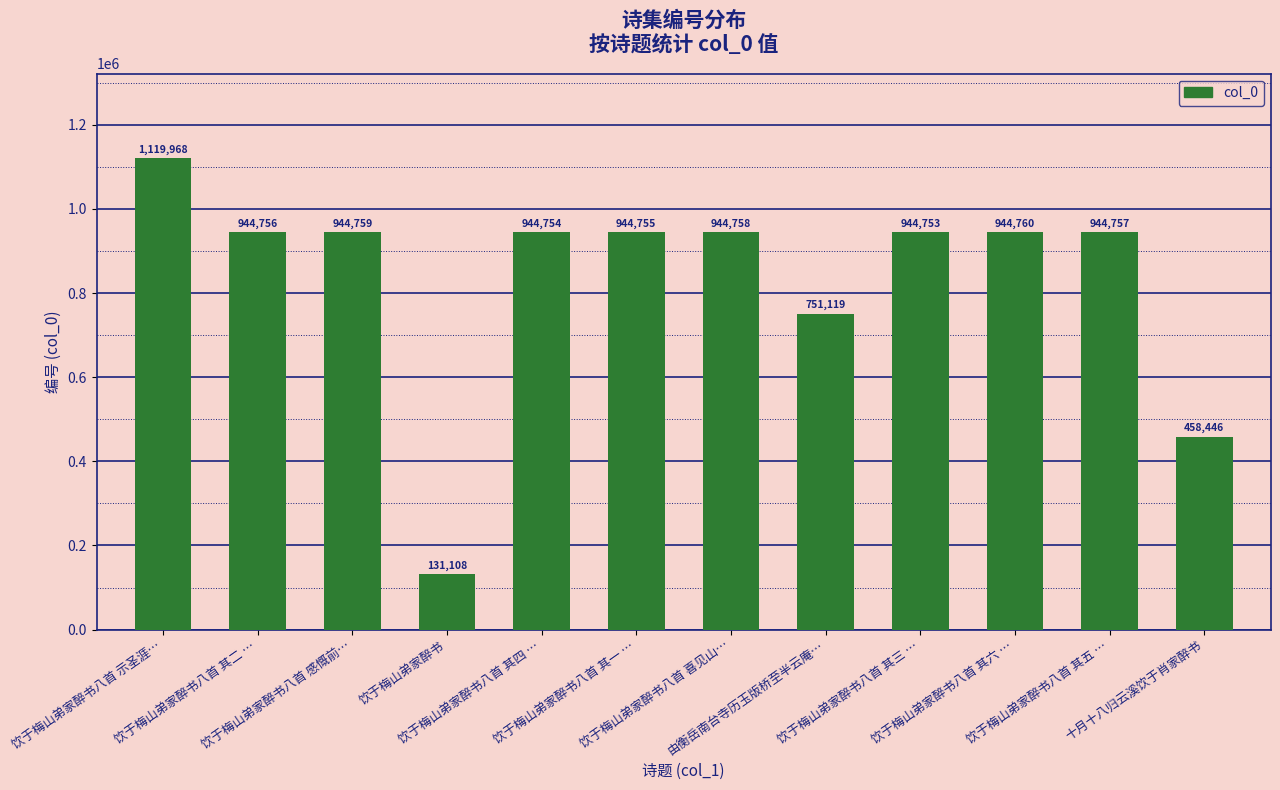

What is the label of the 7th bar from the left?

饮于梅山弟家醉书八首 喜见山…